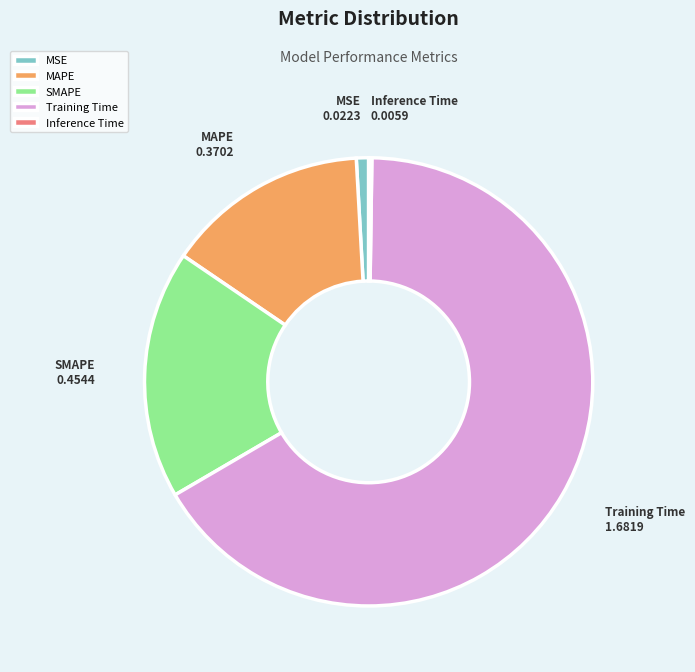

Which category accounts for the majority?

Training Time